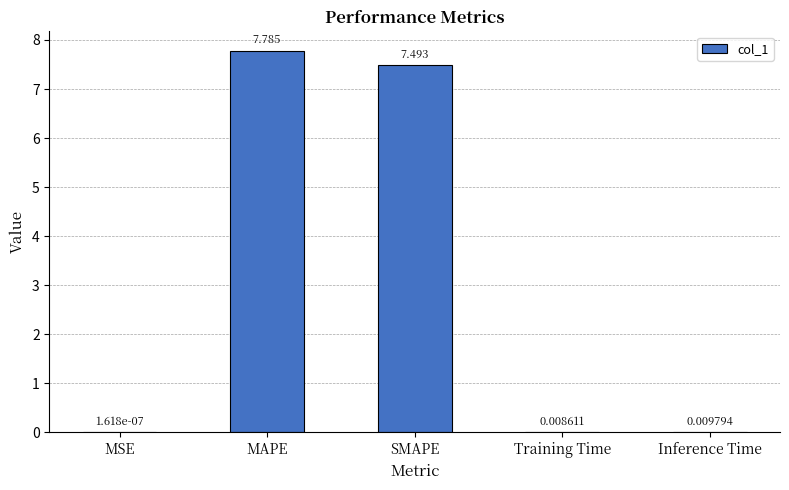

At which label is the value closest to 3?

Inference Time